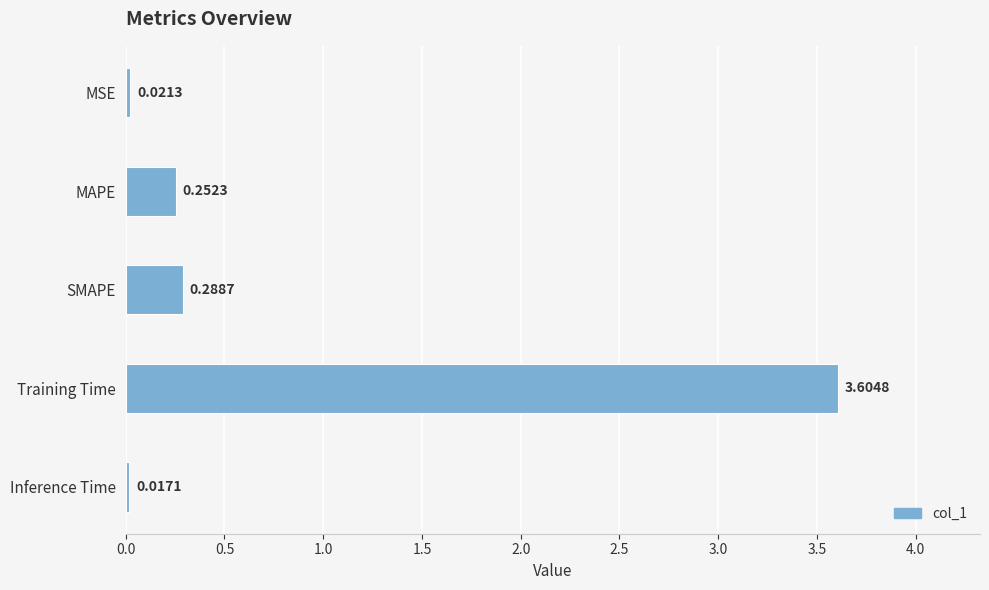

At which category does the chart reach its minimum across all series?

Inference Time